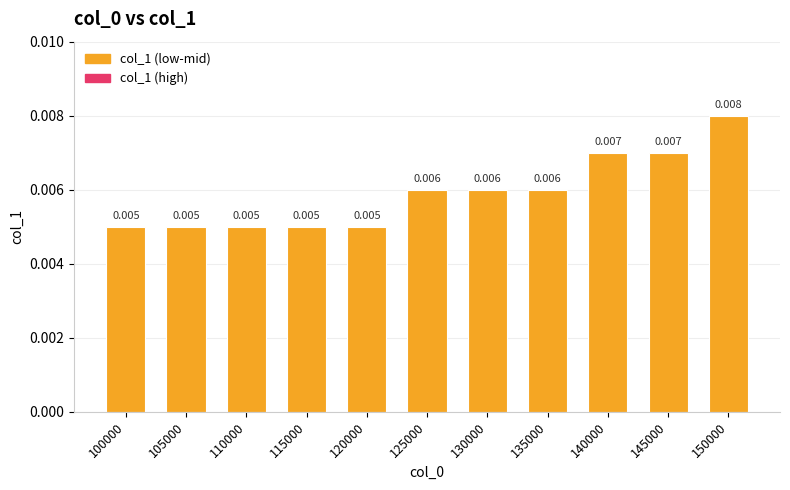

True or false: the data shows 0.0 at 150000.

True